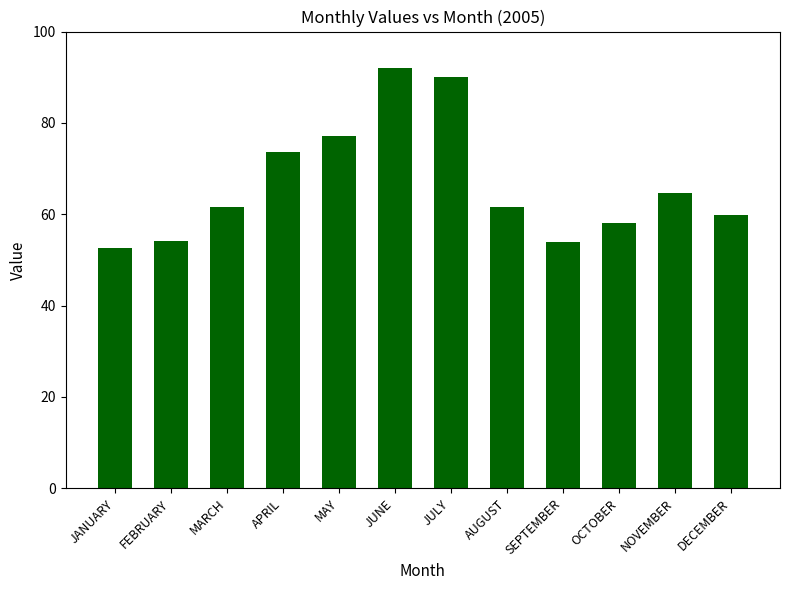

Between DECEMBER and SEPTEMBER, which is larger?

DECEMBER